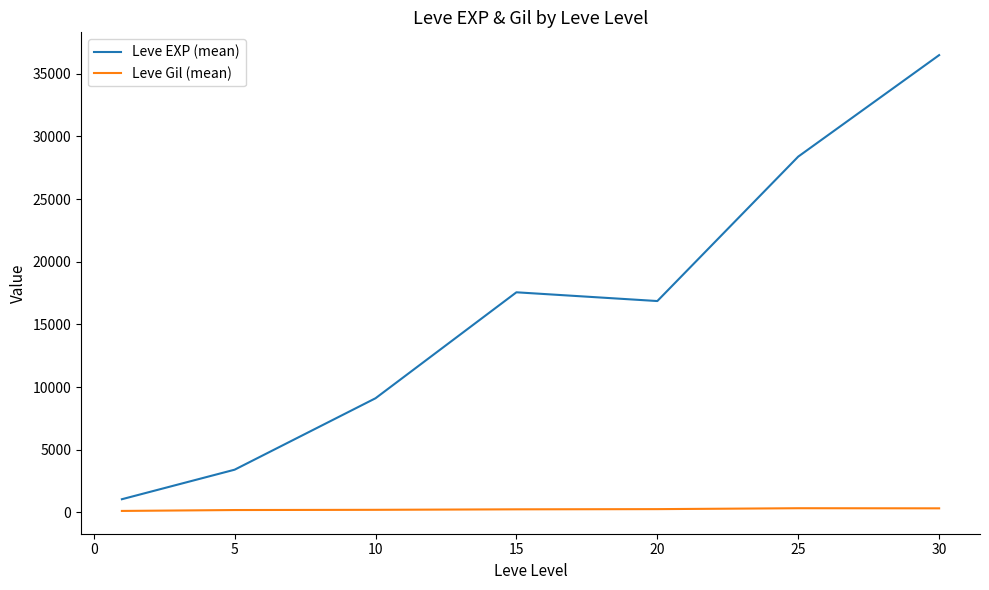

What is the highest value of the Leve EXP (mean) series?

36492.5